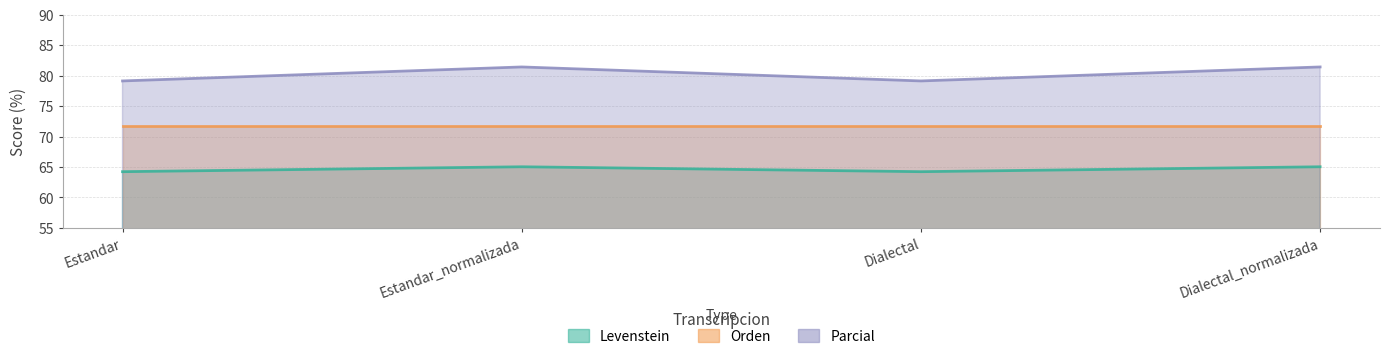

What is the difference between the second highest and minimum values in the Levenstein series?

0.8